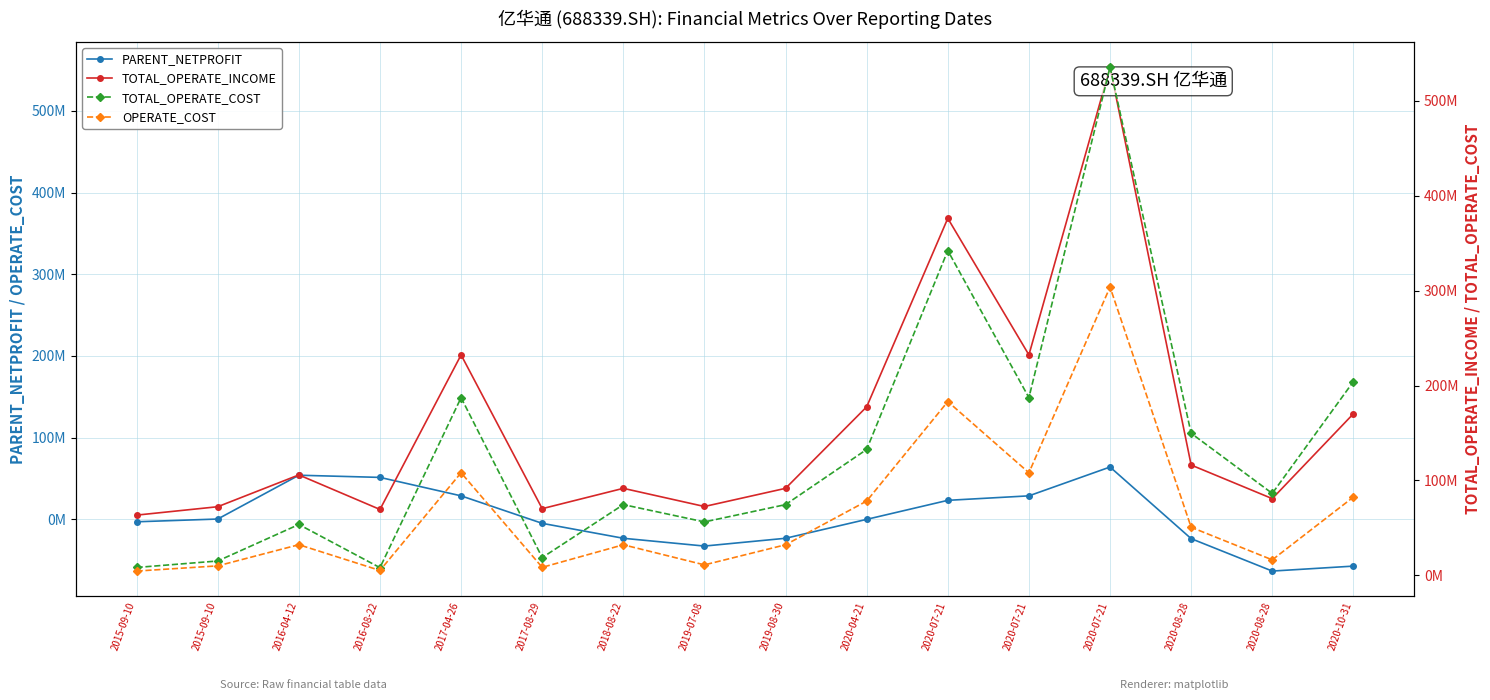

At how many categories does at least one series exceed 375158582?

1